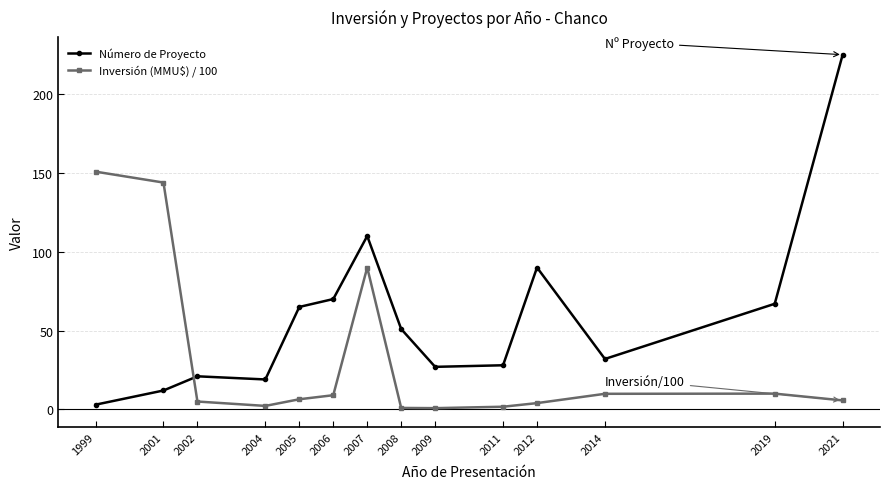

What is the greatest value displayed?

225.0